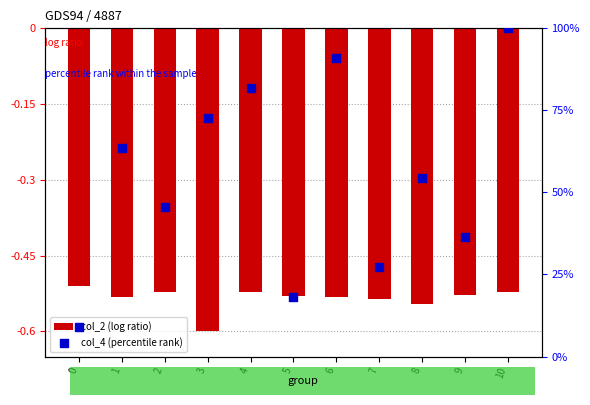

Is the value of col_2 (log ratio) at 9 greater than the value of col_4 (percentile rank) at 3?

No